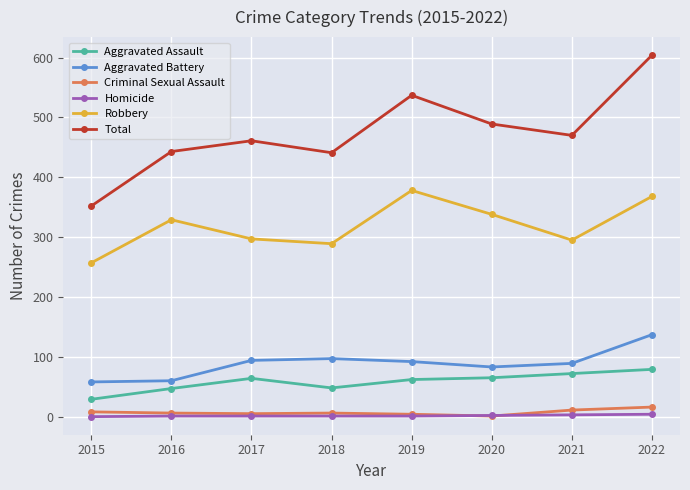

How many categories are shown in the chart?

8